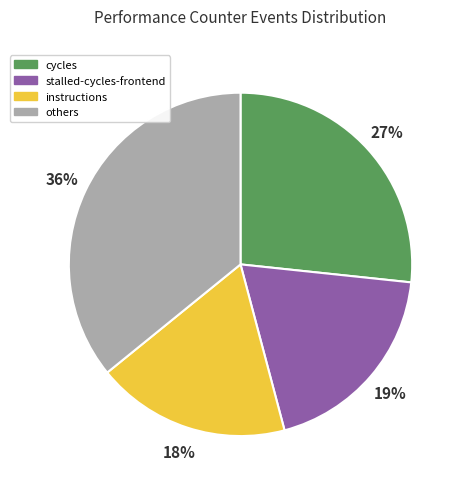

Rank the categories by value from lowest to highest.

instructions, stalled-cycles-frontend, cycles, others